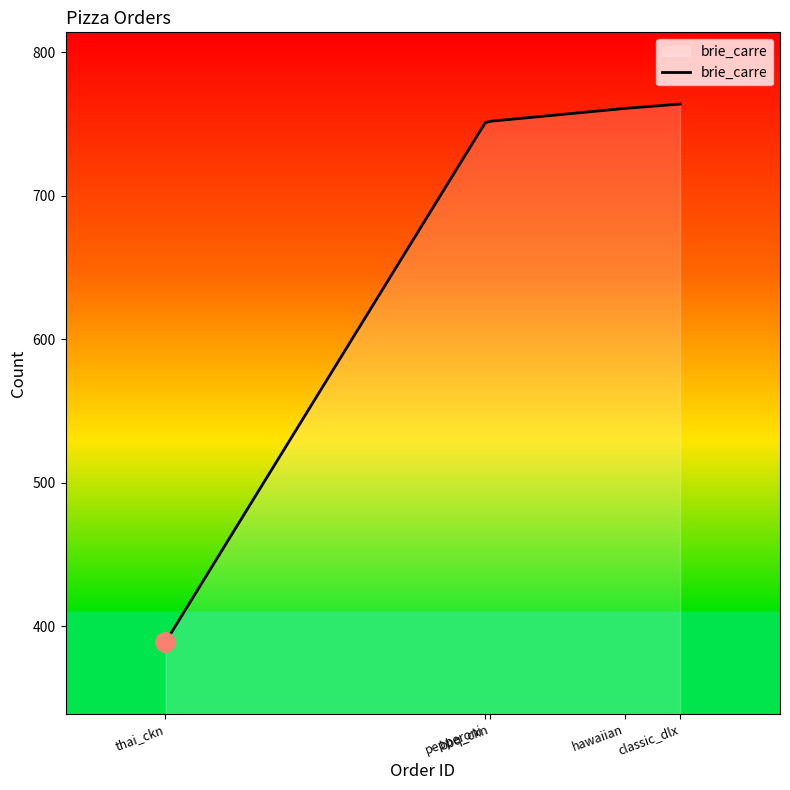

How many lines are shown in the chart?

1